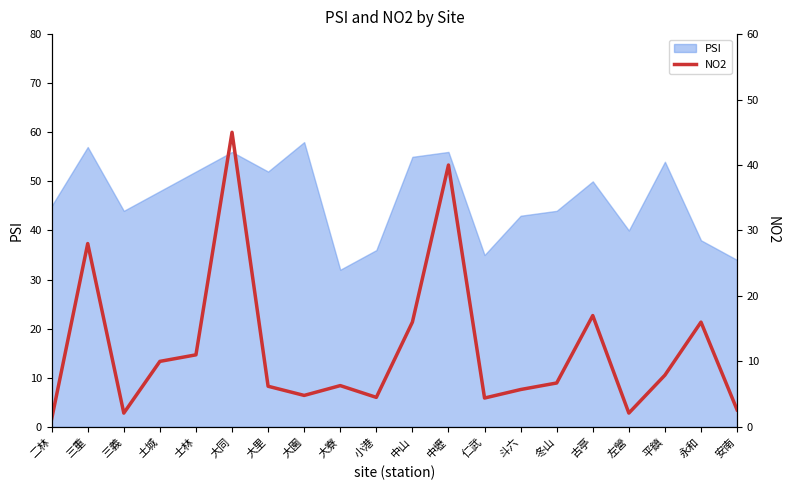

The PSI series shows 50 at 古亭. True or false?

True